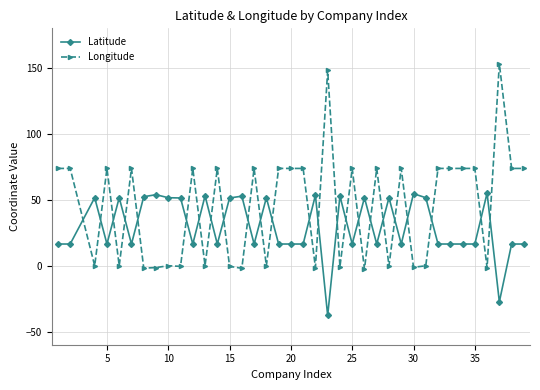

Does the chart have visible grid lines?

Yes